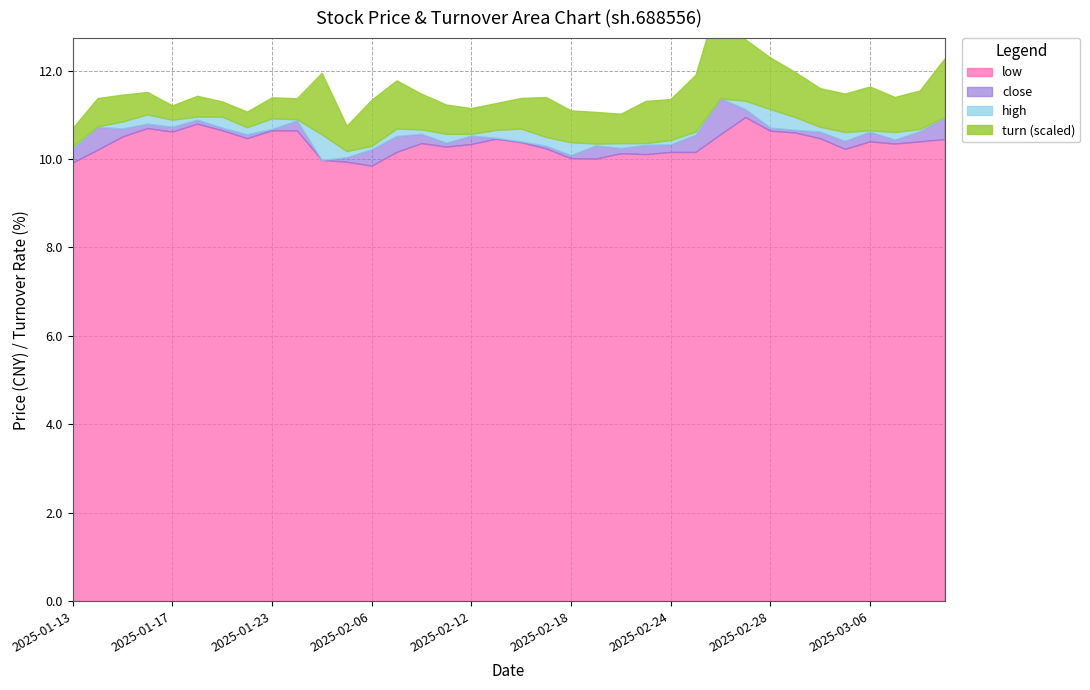

True or false: high and close intersect in this chart.

False